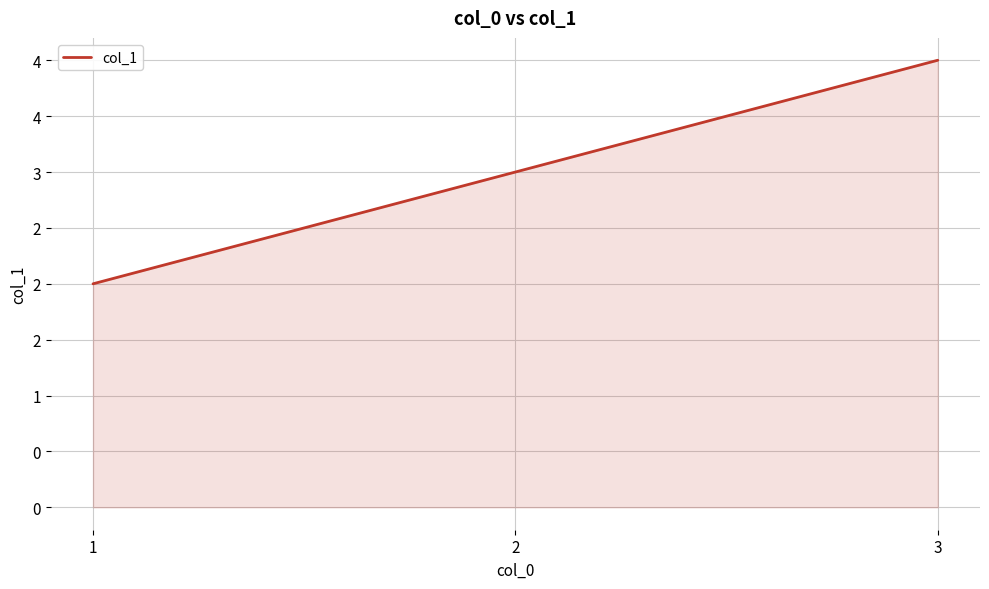

Does the chart display data point markers on the line(s)?

No